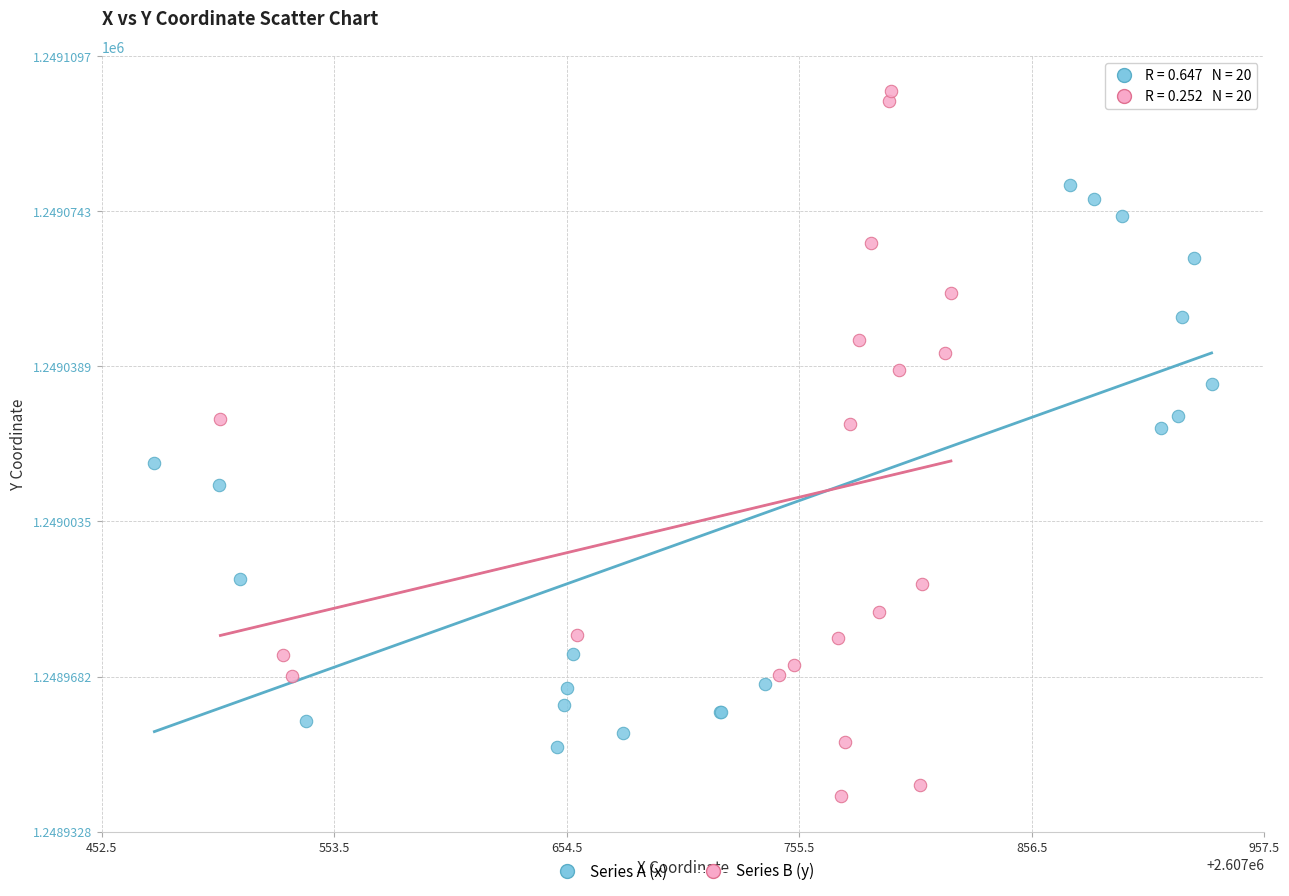

Which series reaches the minimum Y coordinate?

Series B (y)